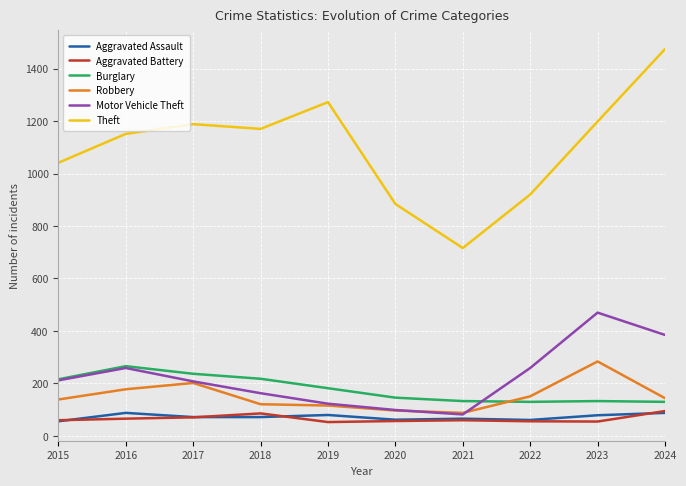

What is the difference between the maximum and minimum values in the Aggravated Battery series?

42